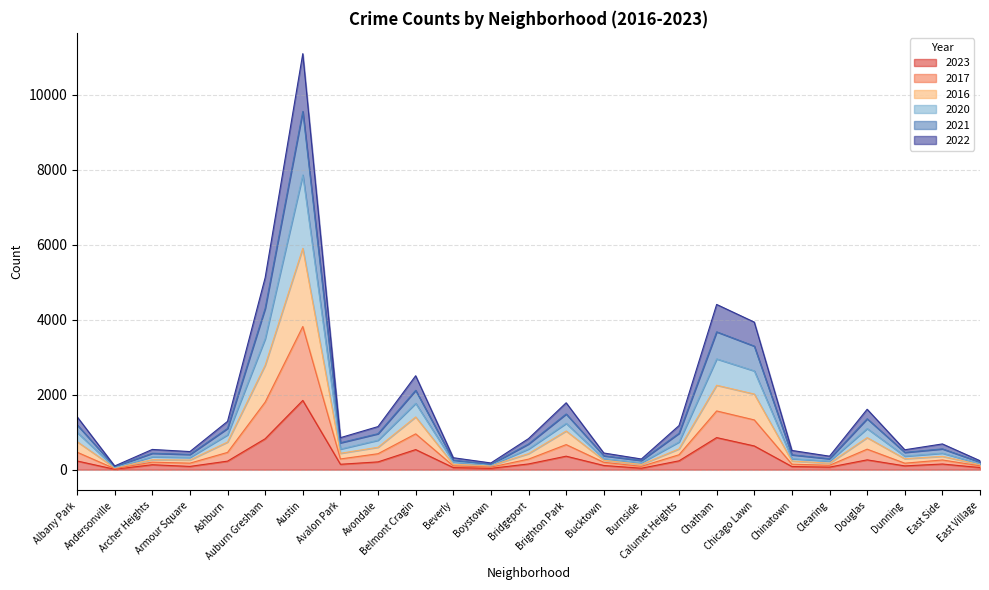

What are all the series names shown in the legend?

2023, 2017, 2016, 2020, 2021, 2022